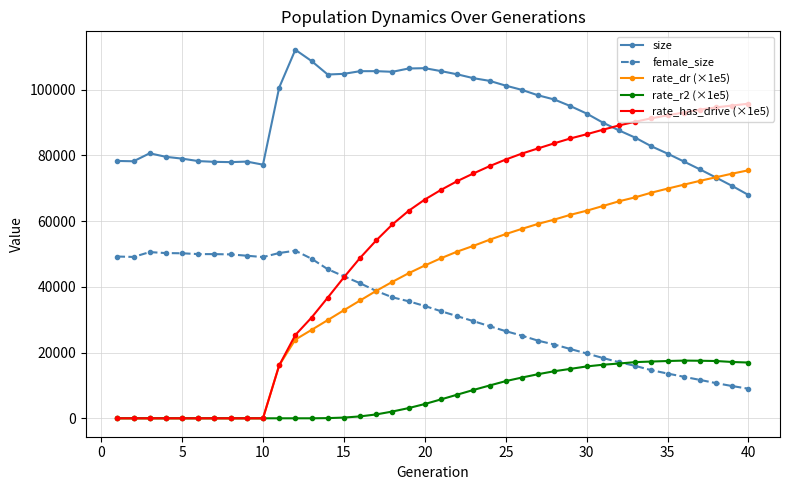

List the series in order of their peak value, lowest first.

rate_r2 (×1e5), female_size, rate_dr (×1e5), rate_has_drive (×1e5), size